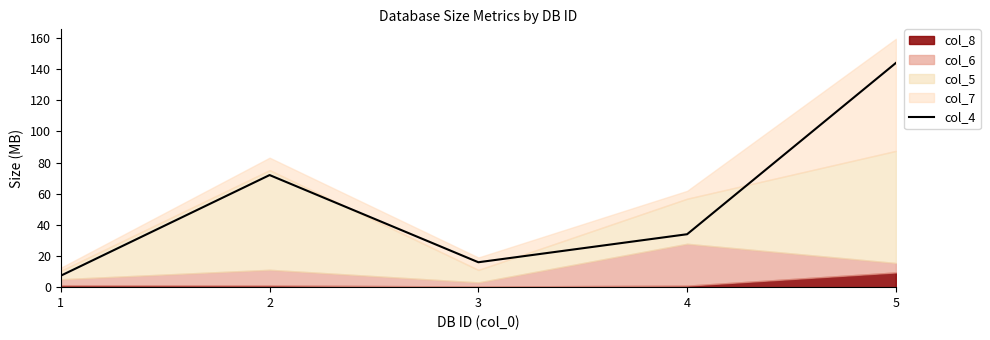

Is it true that col_4 equals 144.0 at 5?

True